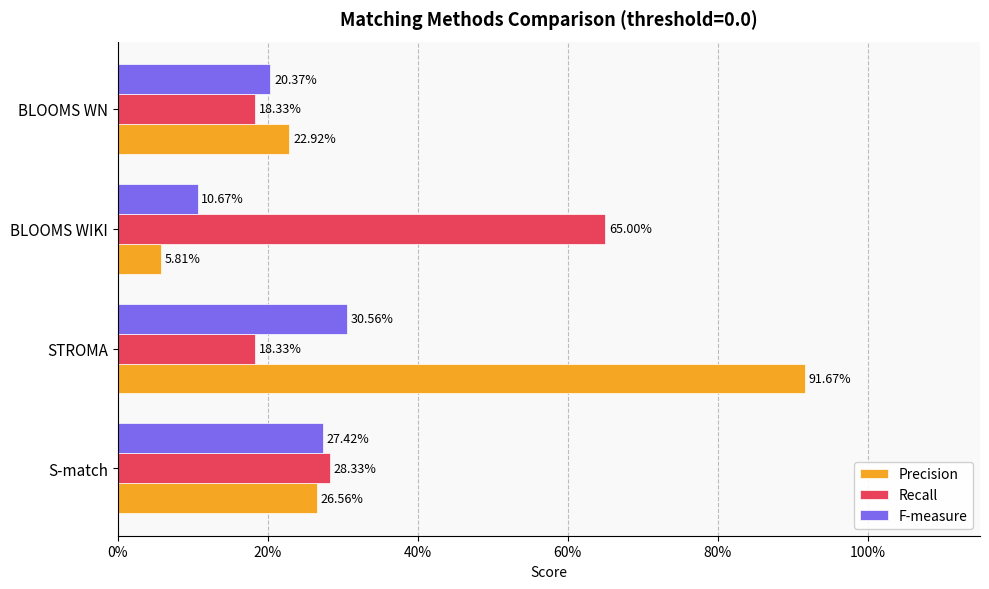

How many bars are there in total?

12